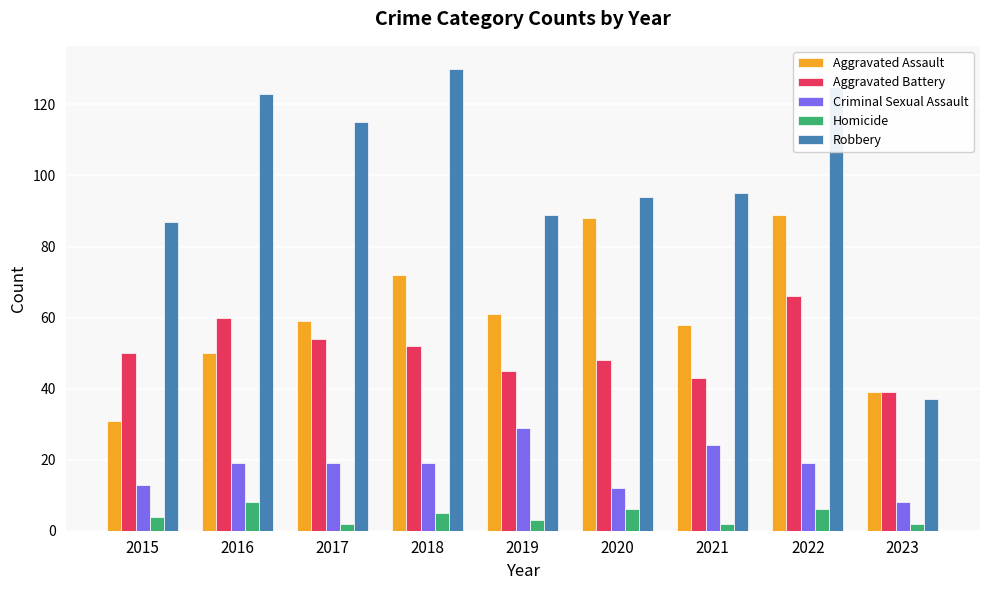

What is the difference between the second highest and minimum values in the Criminal Sexual Assault series?

16